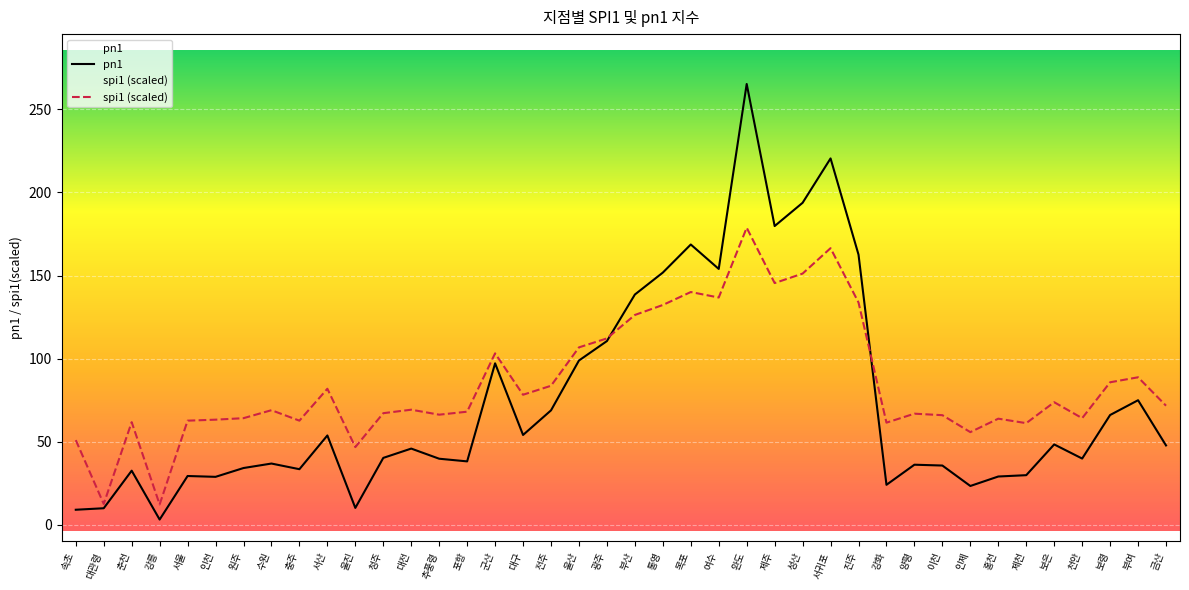

What is the total value across all series at 군산?

200.4